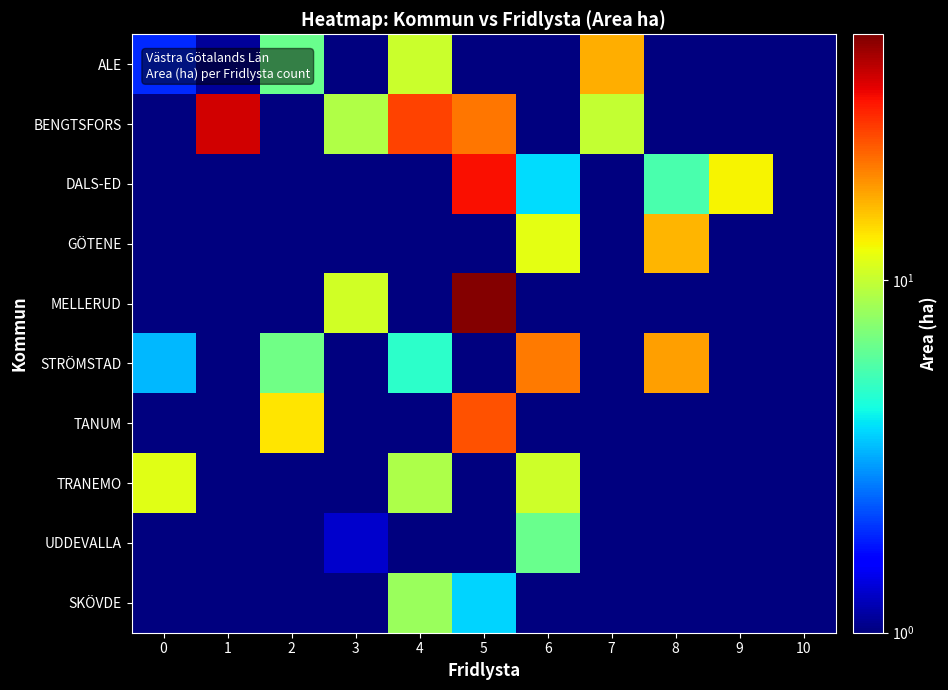

What is the difference between the highest and lowest values at 9?

12.3